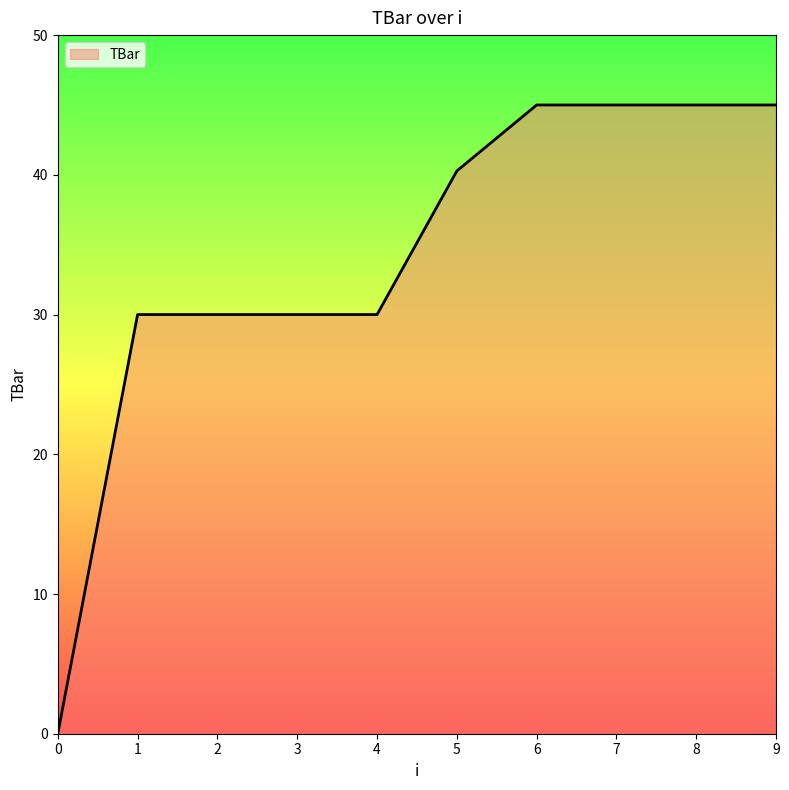

What is the change in value from 5 to 8?

+4.7